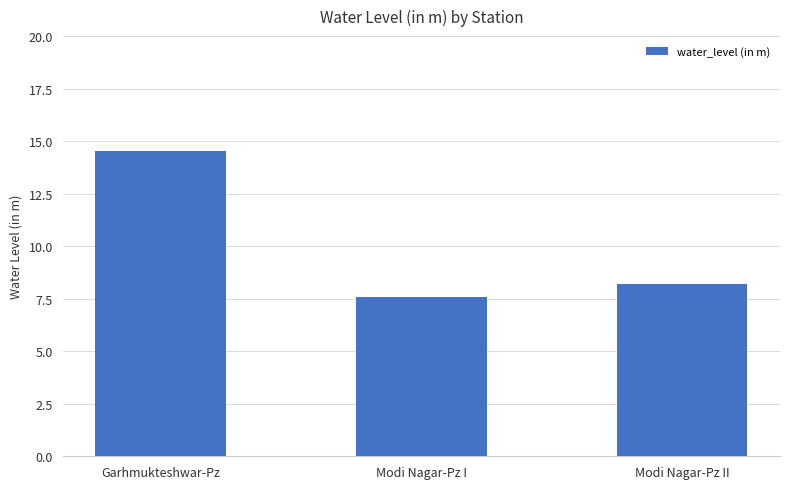

Count the number of values greater than 8.

2